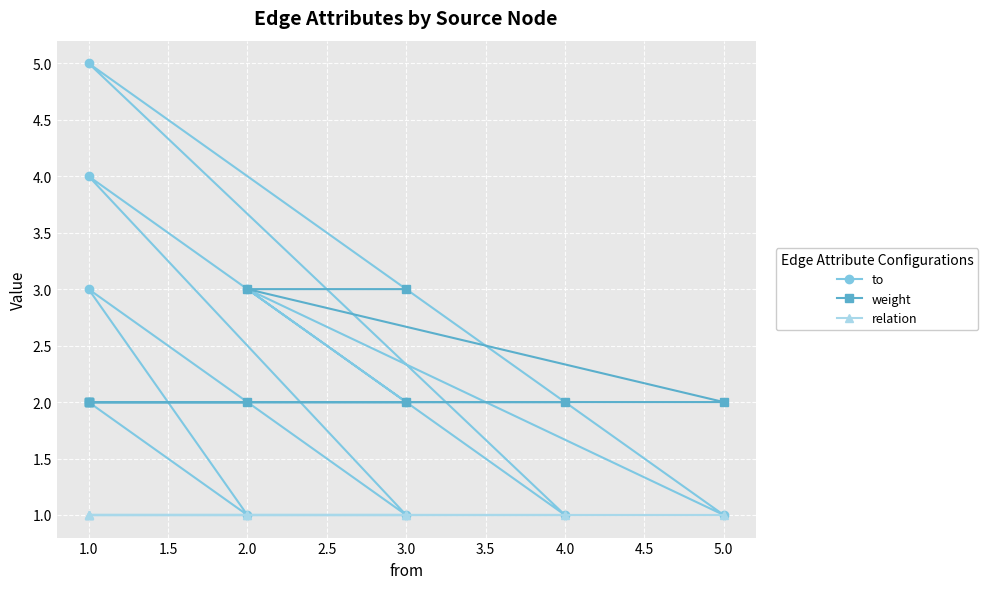

What are all the series names shown in the legend?

to, weight, relation